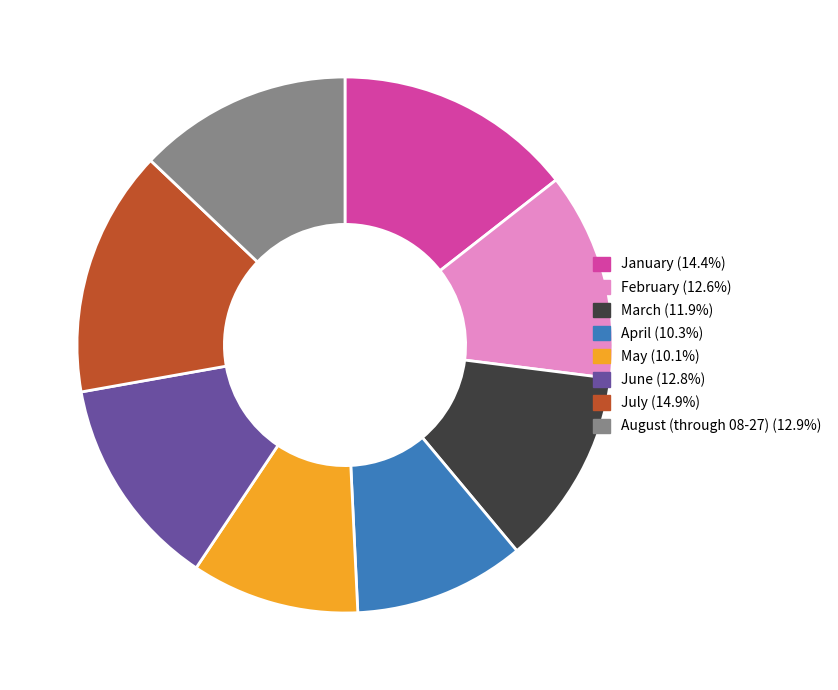

Is July (14.9%) the majority of the pie?

No